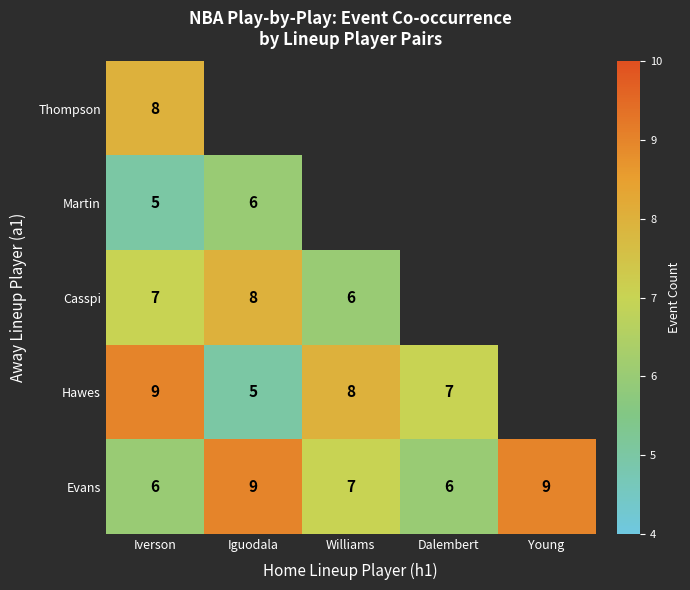

What is the sum of the Evans values at Iverson and Iguodala?

15